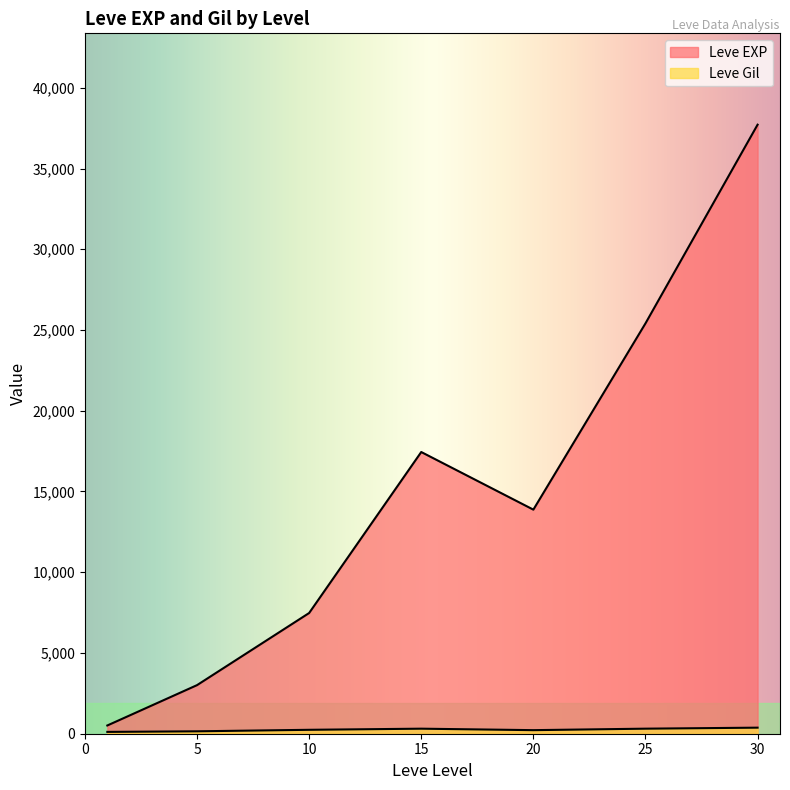

Does the chart display data point markers on the line(s)?

No